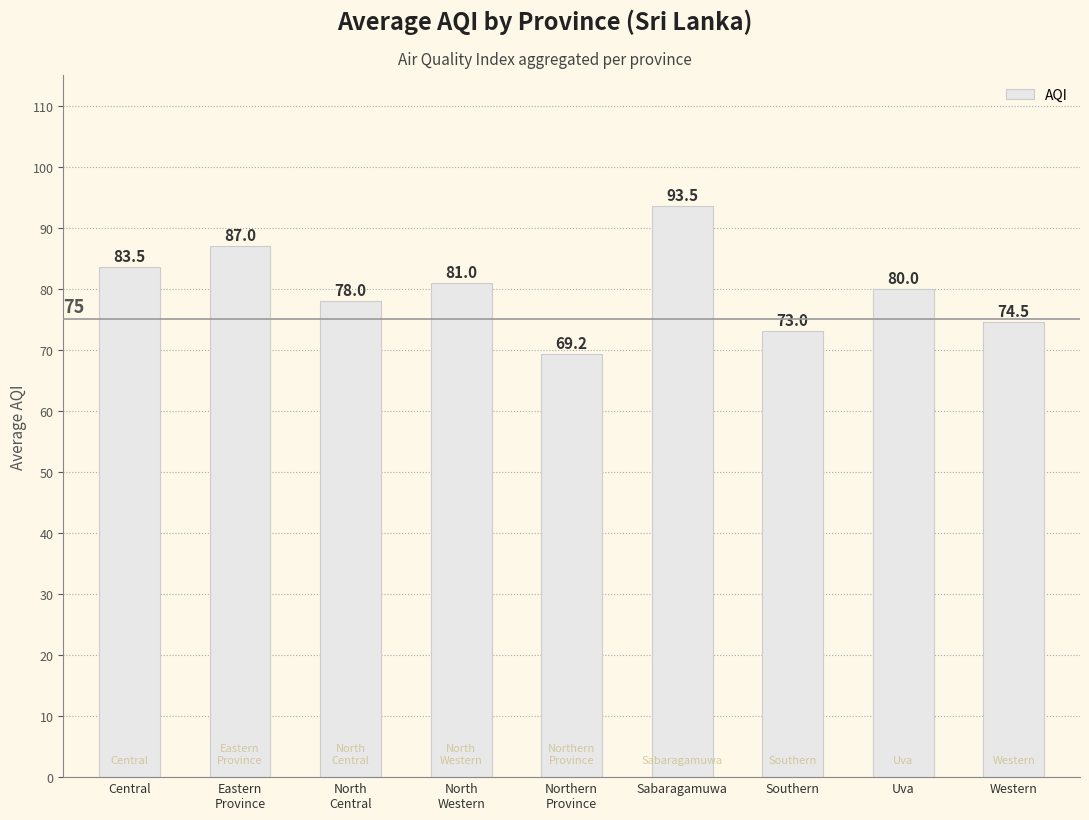

What is the ratio of the value at Southern to the value at Eastern
Province?

0.8